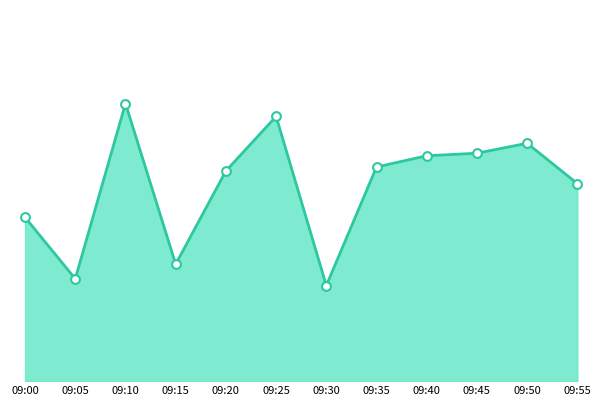

Approximately how many times larger is the value at 09:40 compared to 09:20?

1.1